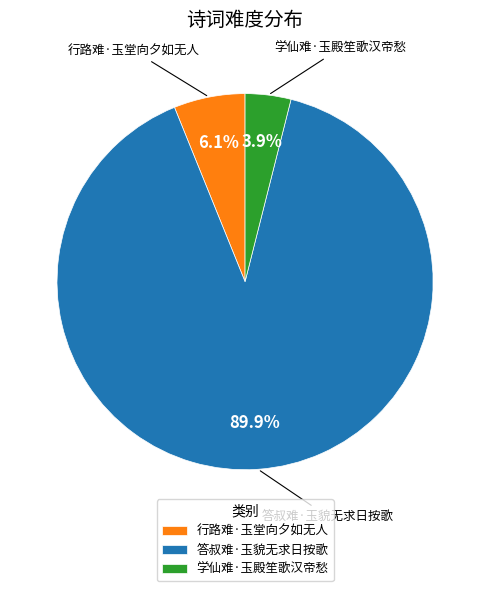

Which slice is the largest?

答叔难·玉貌无求日按歌